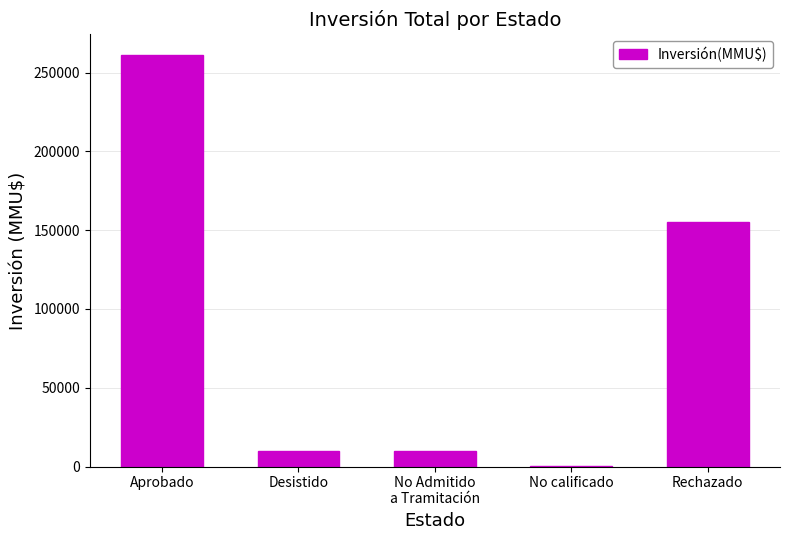

Count the number of data series in this chart.

1